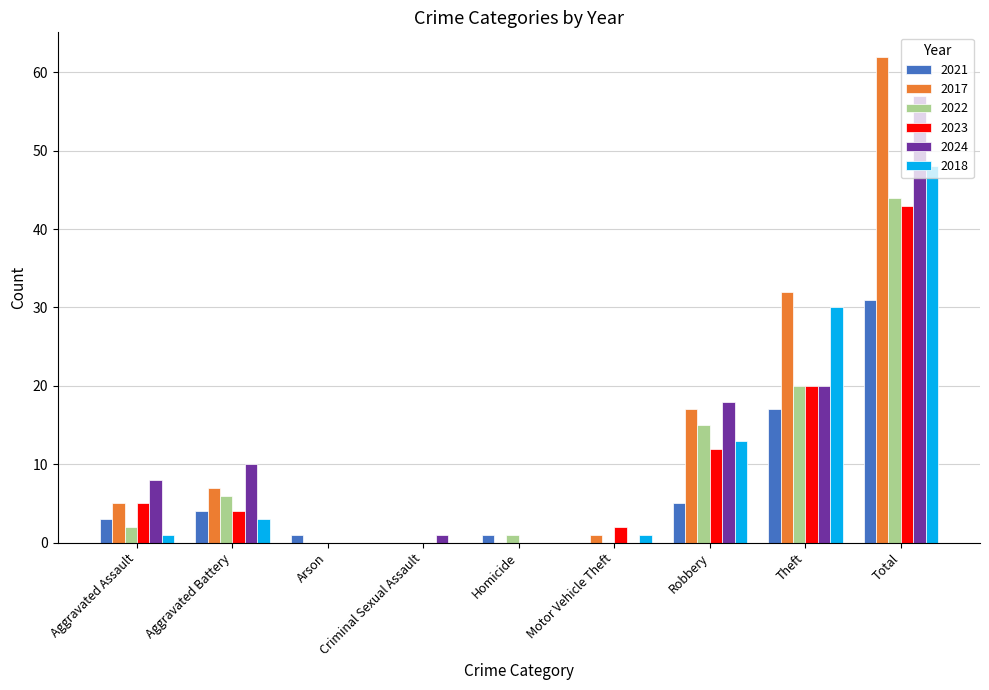

Between Homicide and Total, which series saw the biggest shift?

2017